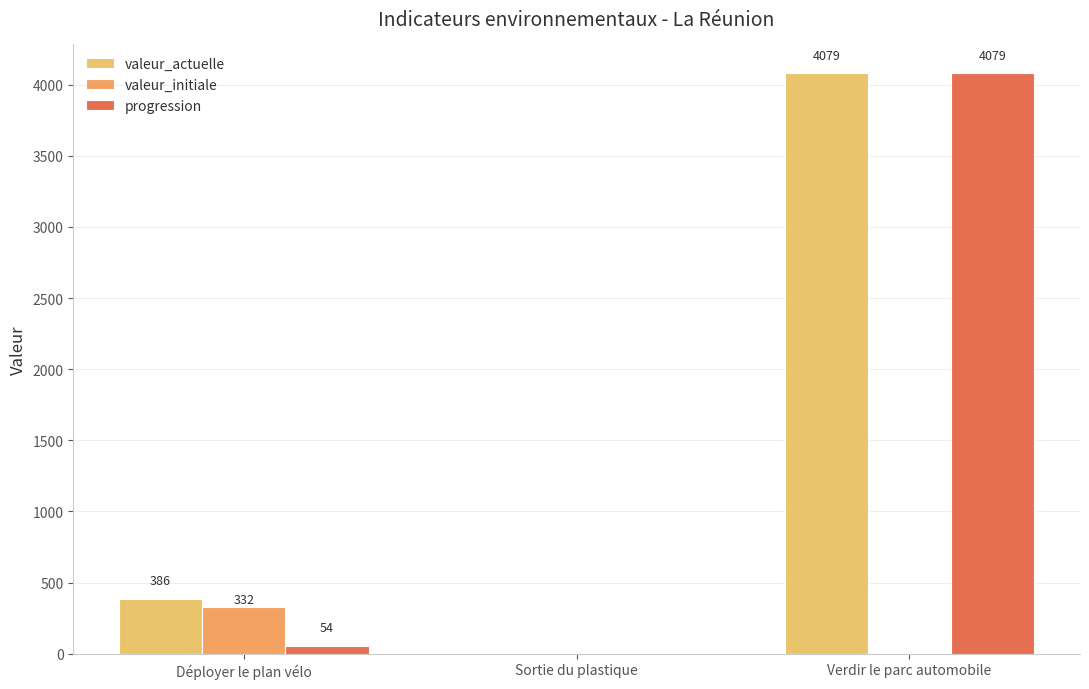

What is the difference between the second highest and minimum values in the progression series?

54